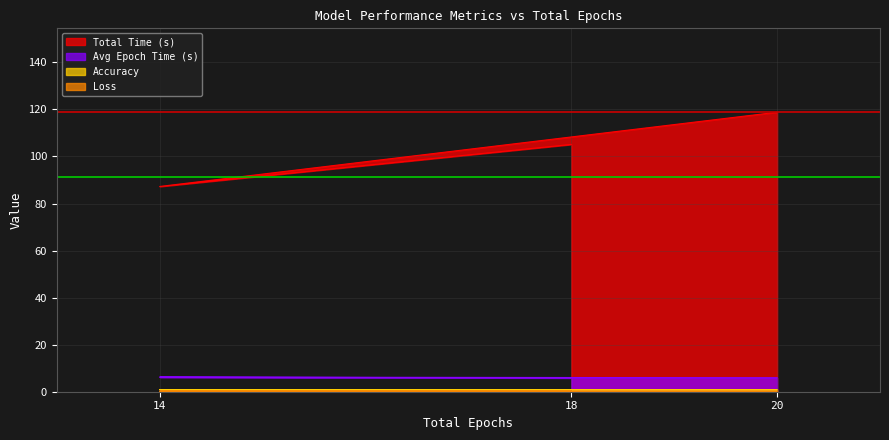

What is the total value across all series at 14?

94.6